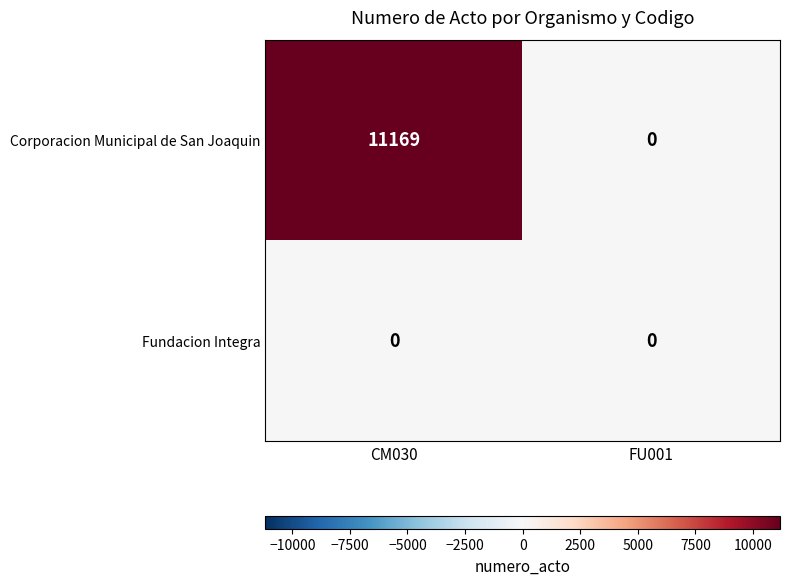

Between CM030 and FU001, which series saw the biggest shift?

Corporacion Municipal de San Joaquin